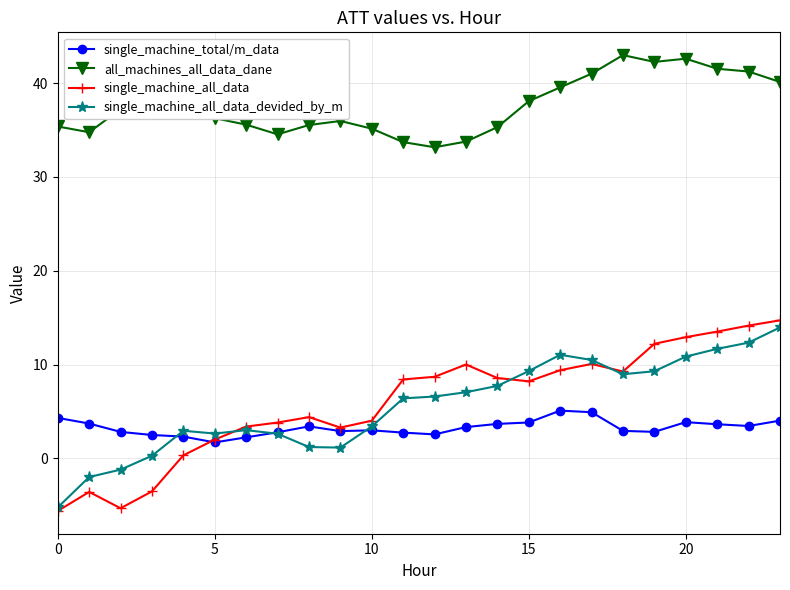

What are all the series names shown in the legend?

single_machine_total/m_data, all_machines_all_data_dane, single_machine_all_data, single_machine_all_data_devided_by_m